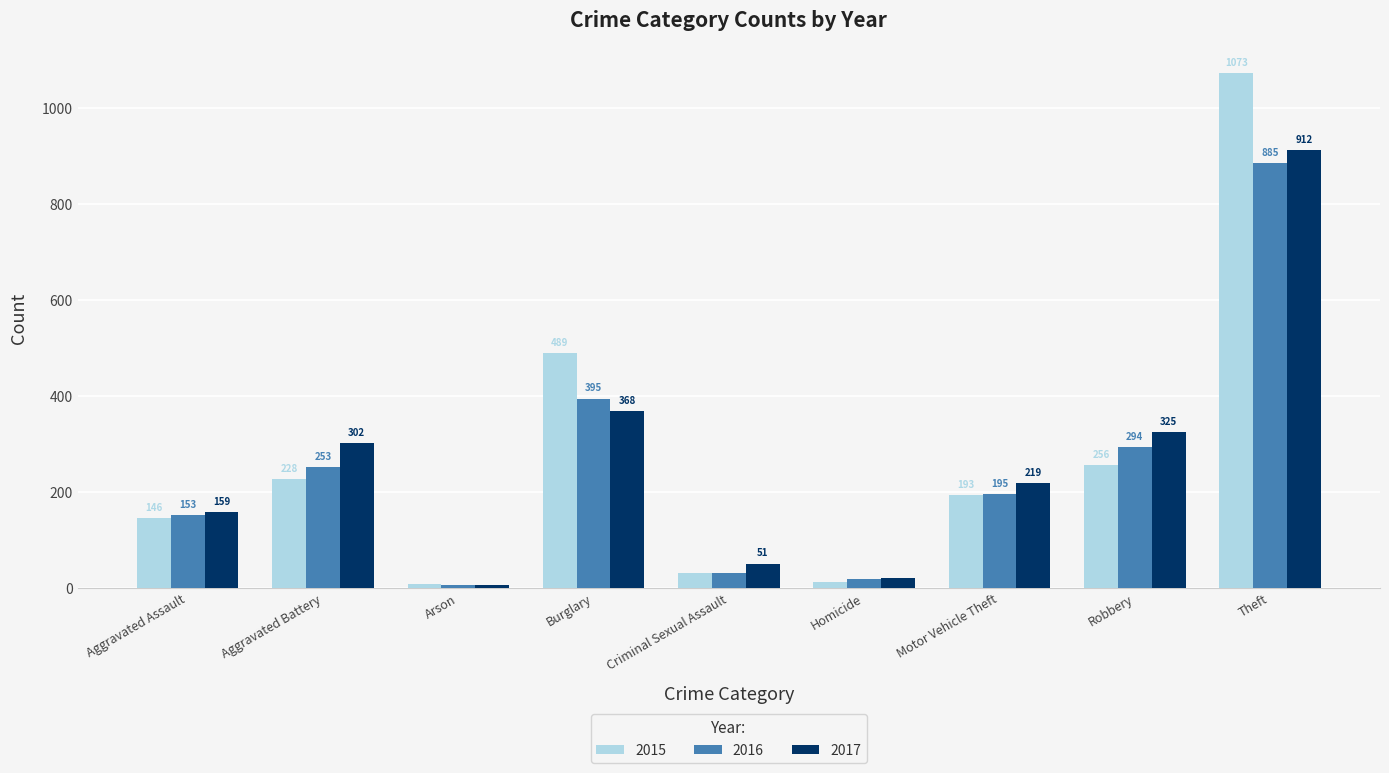

How many data points does each series have?

9